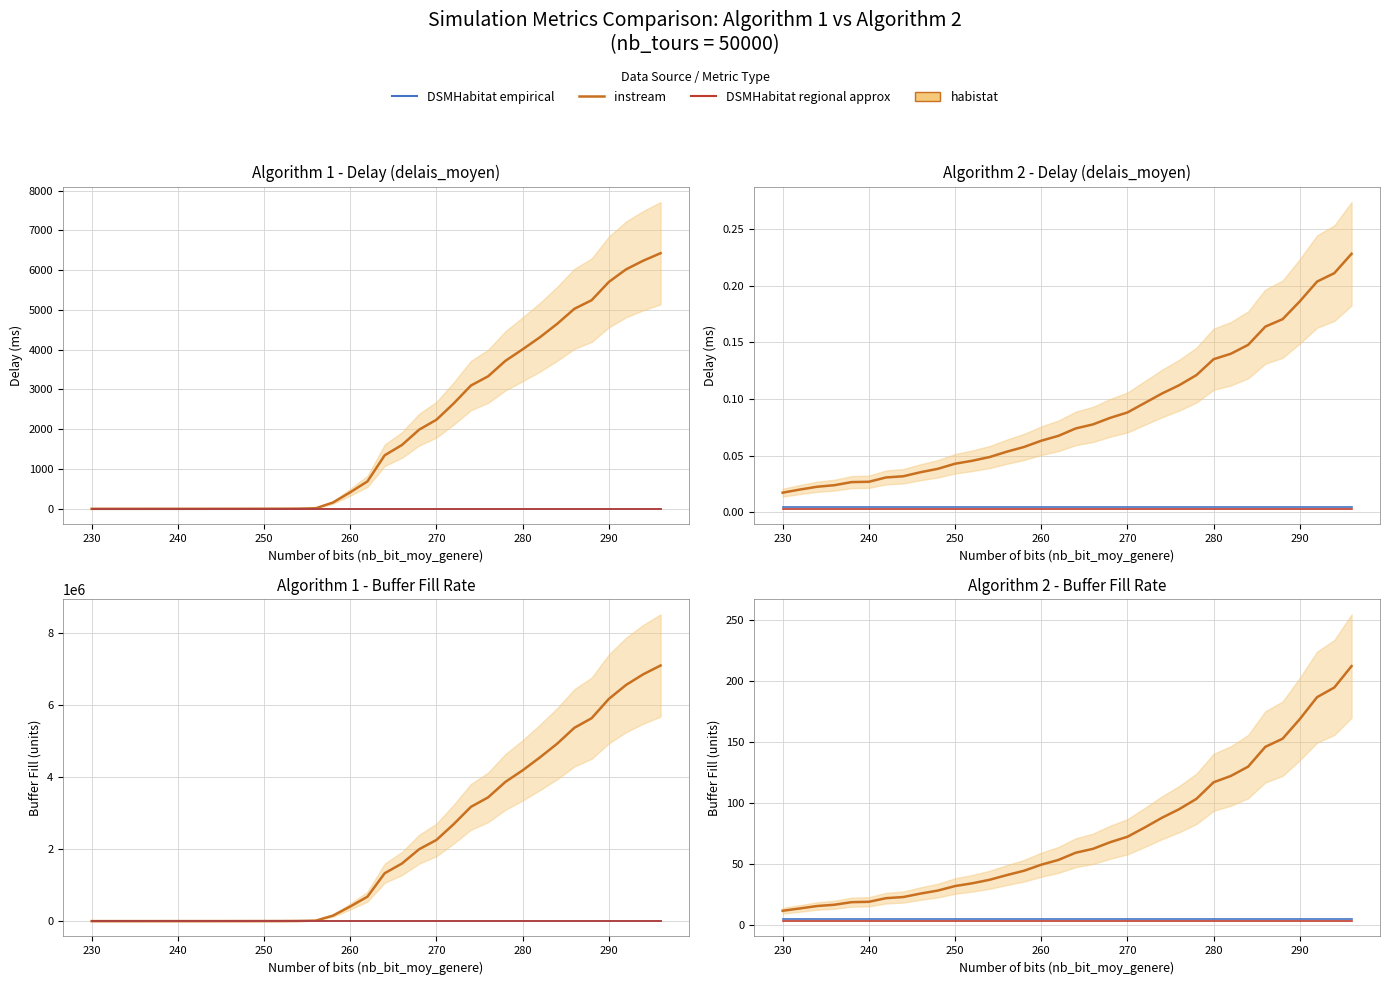

Is this an area chart (filled region under the line)?

No